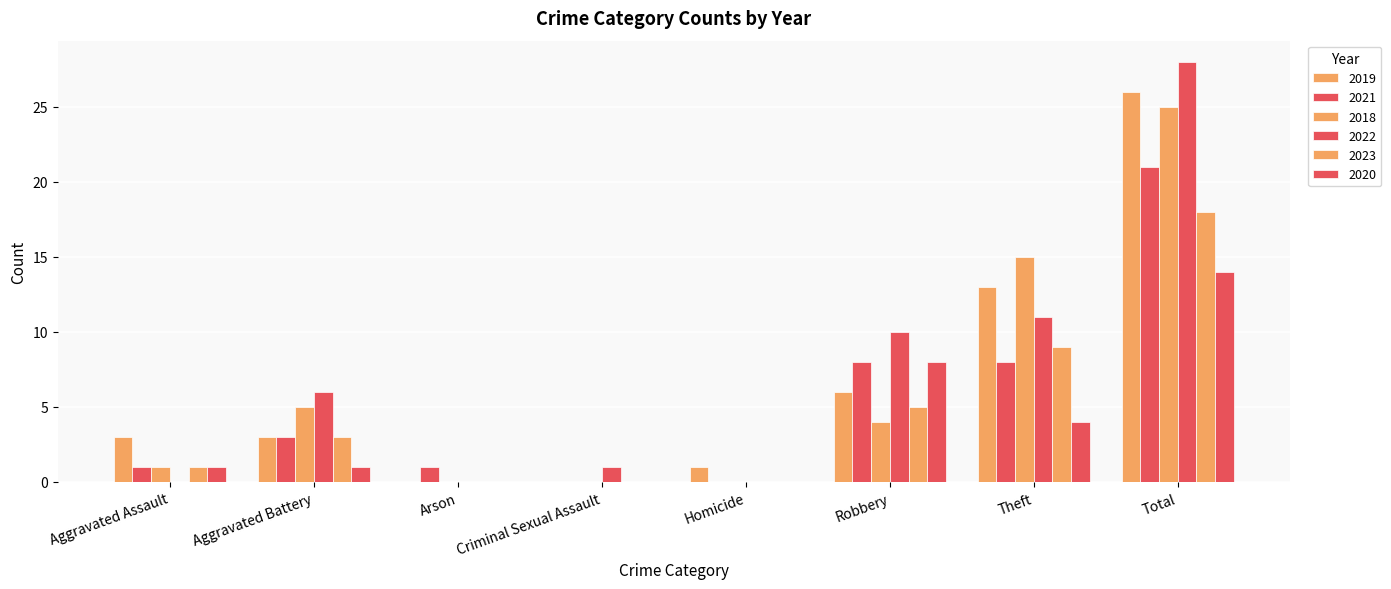

Count the number of data series in this chart.

6